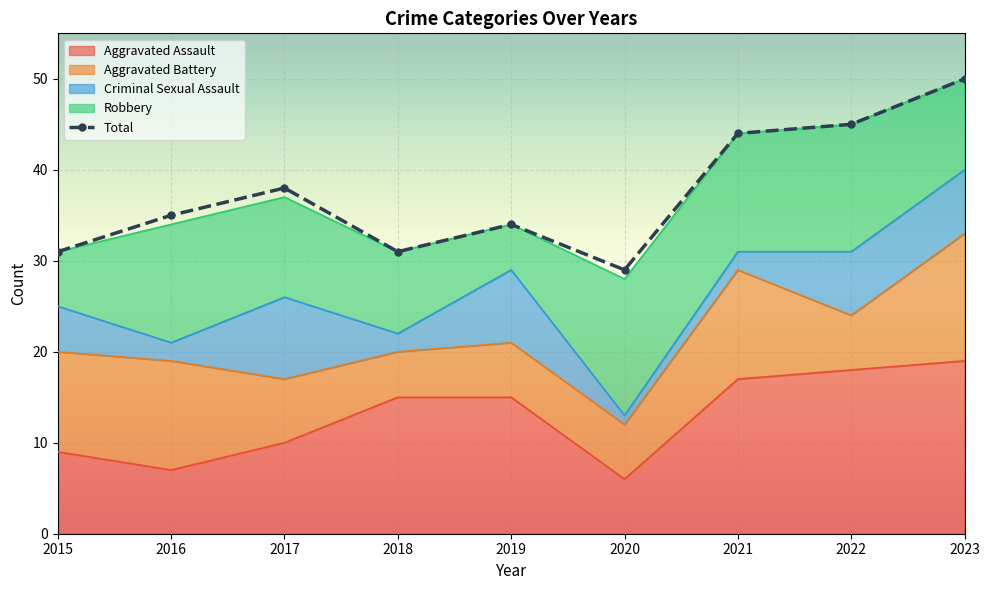

List the labels in order of value, smallest first.

2020, 2015, 2018, 2019, 2016, 2017, 2021, 2022, 2023